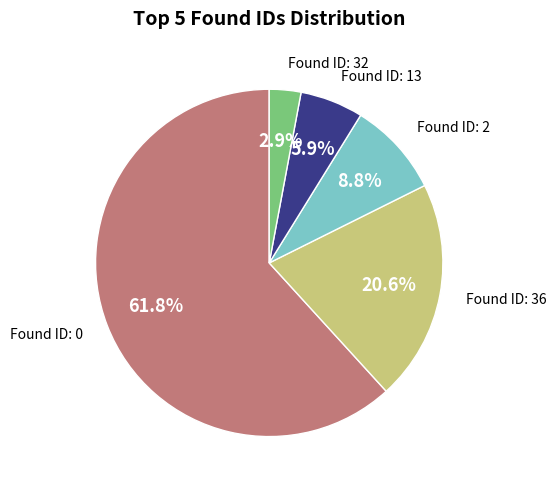

Does any single category account for the majority?

Yes